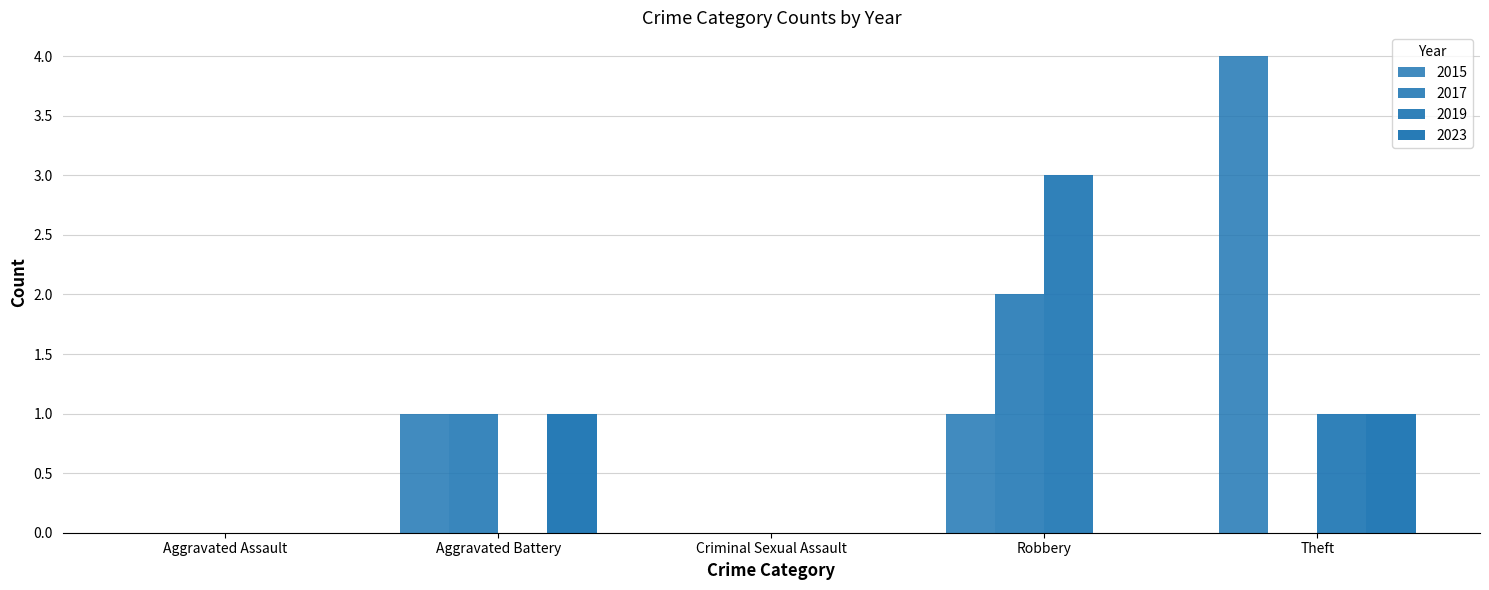

Is it true that 2023 equals 1 at Aggravated Battery?

True